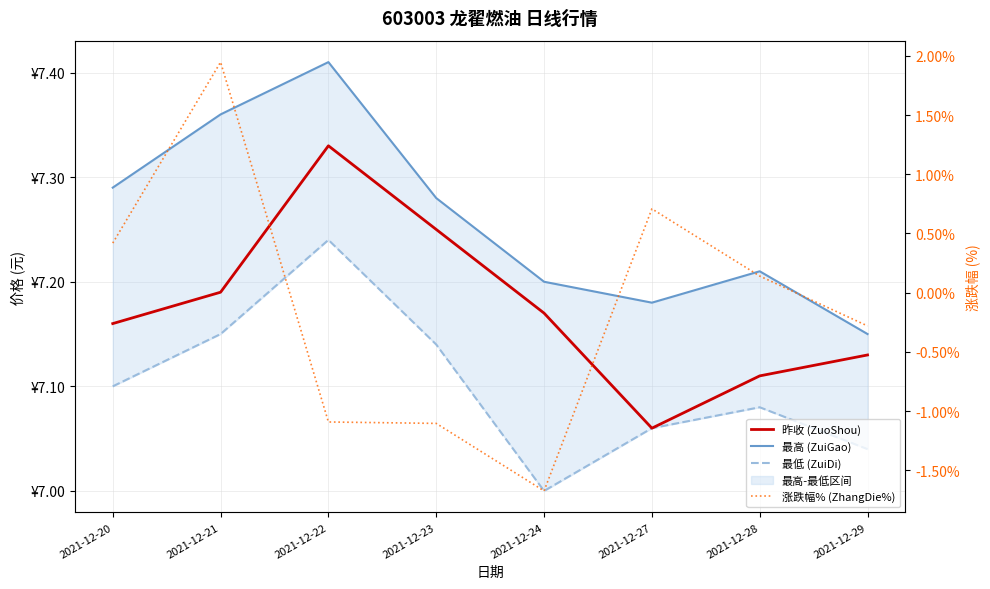

Which series has the widest spread of values?

涨跌幅% (ZhangDie%)